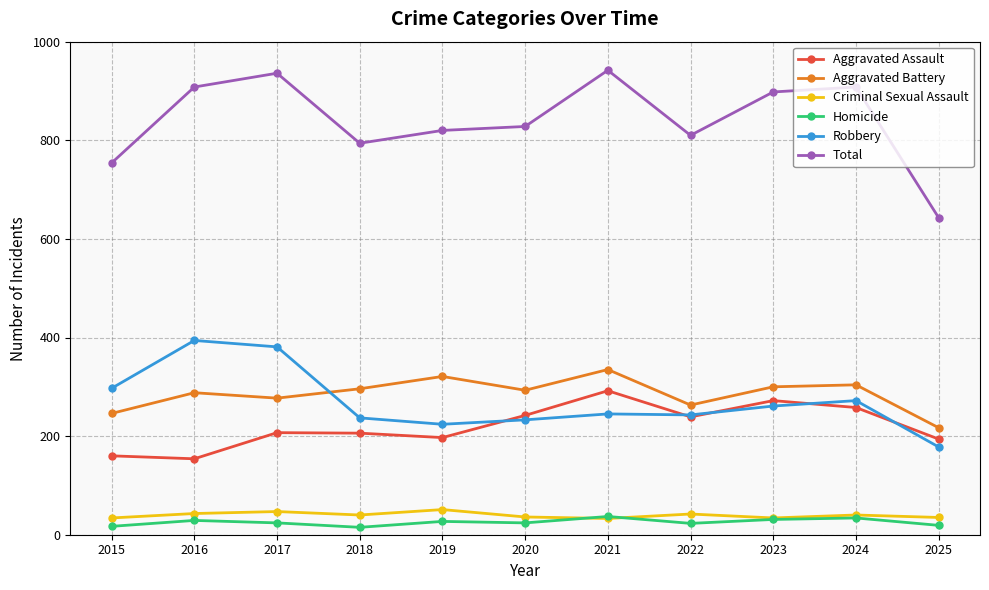

Which category has the lowest value in the Robbery series?

2025